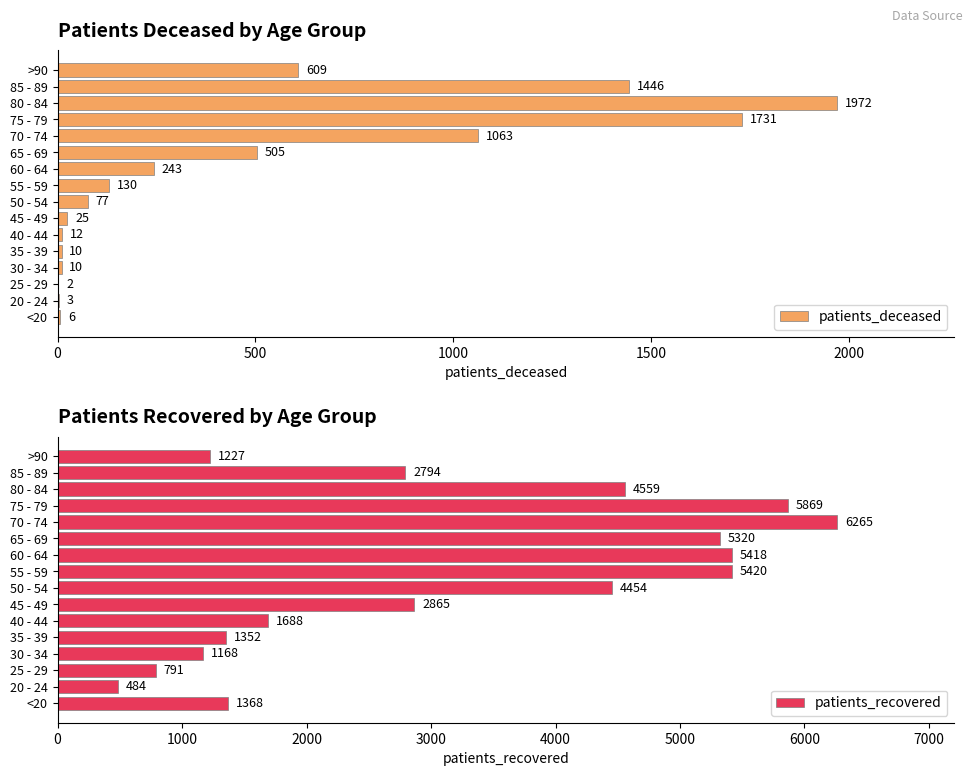

List the labels in order of patients_recovered value, largest first.

70 - 74, 75 - 79, 55 - 59, 60 - 64, 65 - 69, 80 - 84, 50 - 54, 45 - 49, 85 - 89, 40 - 44, <20, 35 - 39, >90, 30 - 34, 25 - 29, 20 - 24